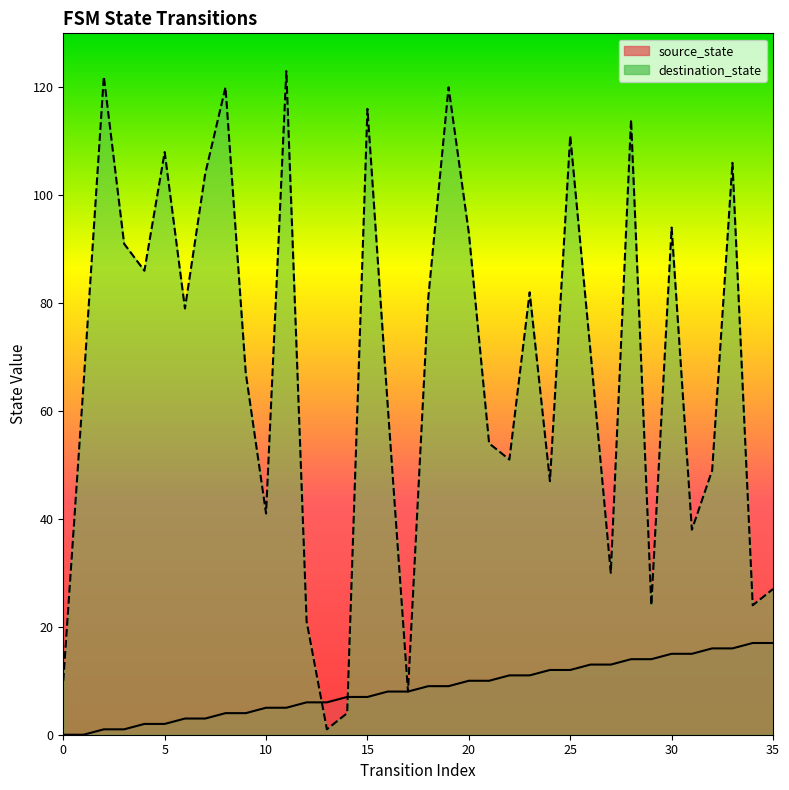

At 12, list the series in order from smallest to largest.

source_state, destination_state